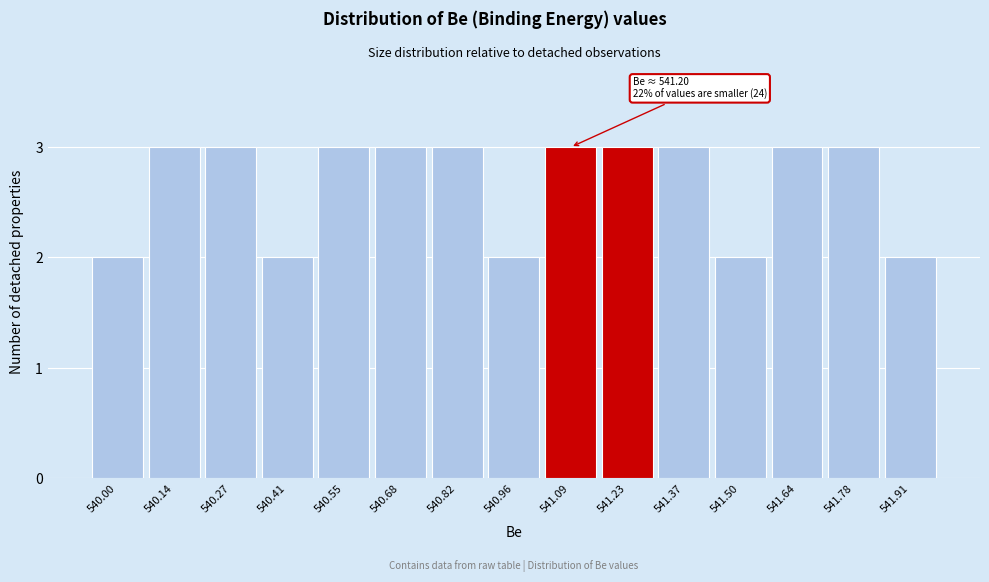

Reading left to right, extract all data points from this chart.

2	3	3	2	3	3	3	2	3	3	3	2	3	3	2